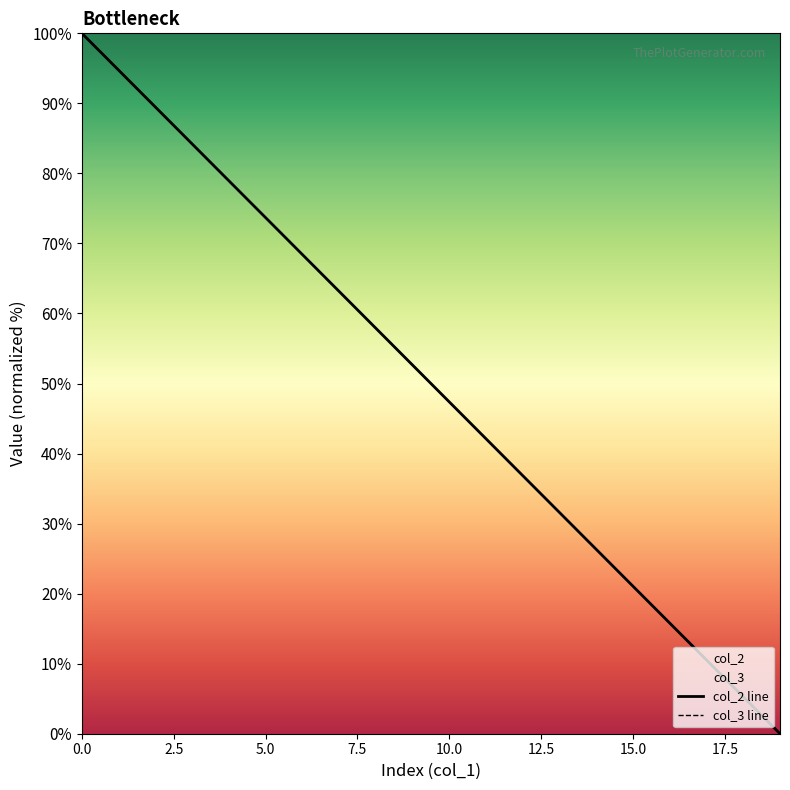

Which series has the largest range (max minus min)?

col_2 line